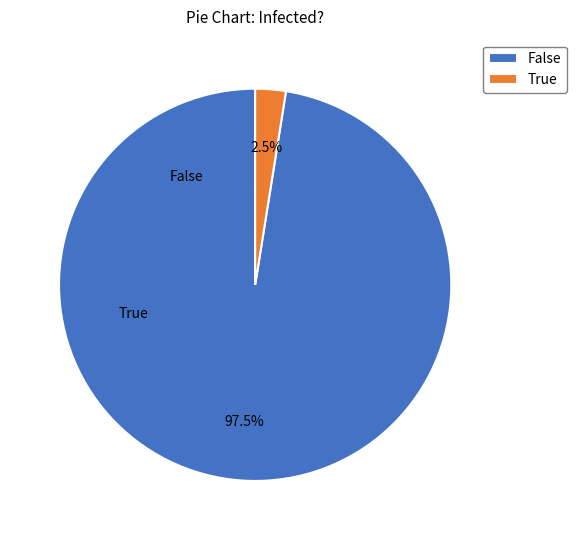

Between True and False, which is larger?

False